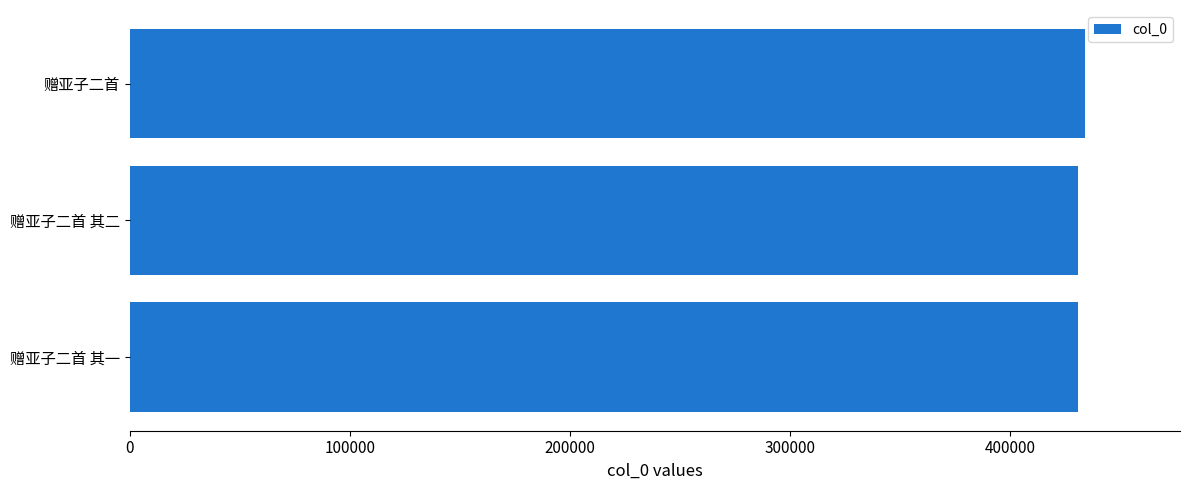

Approximately how many times larger is the value at 赠亚子二首 其一 compared to 赠亚子二首 其二?

1.0